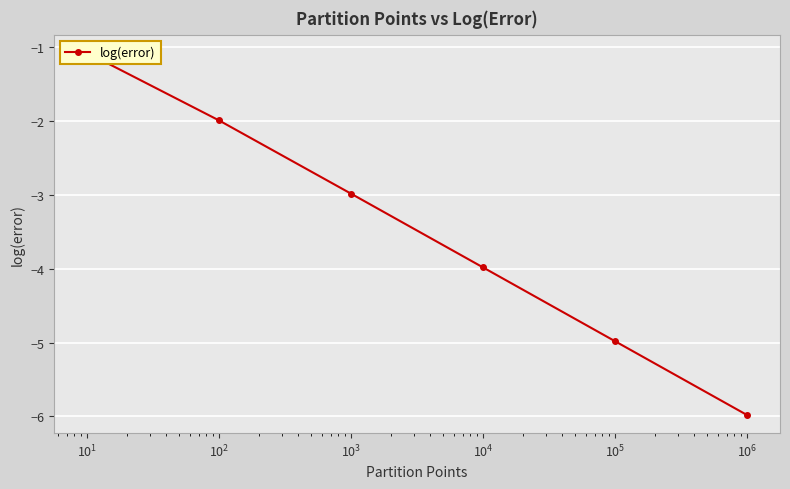

What is the sum of all values?

-21.0